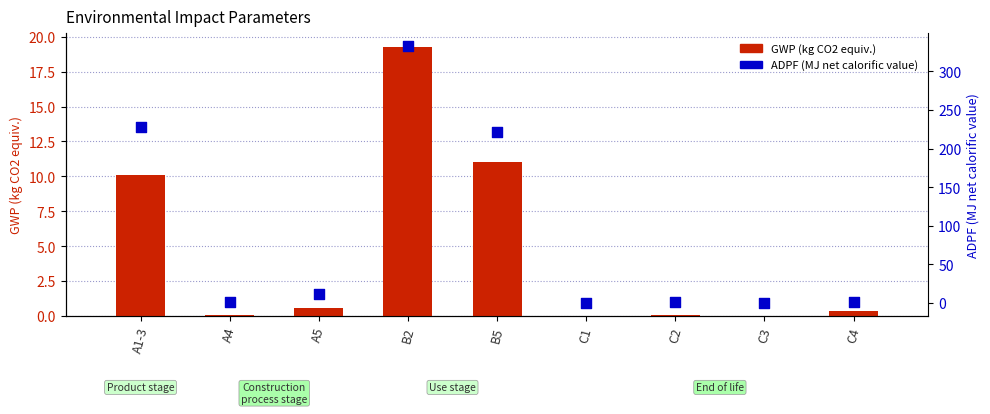

Which series has the largest total across all categories?

ADPF (MJ net calorific value)